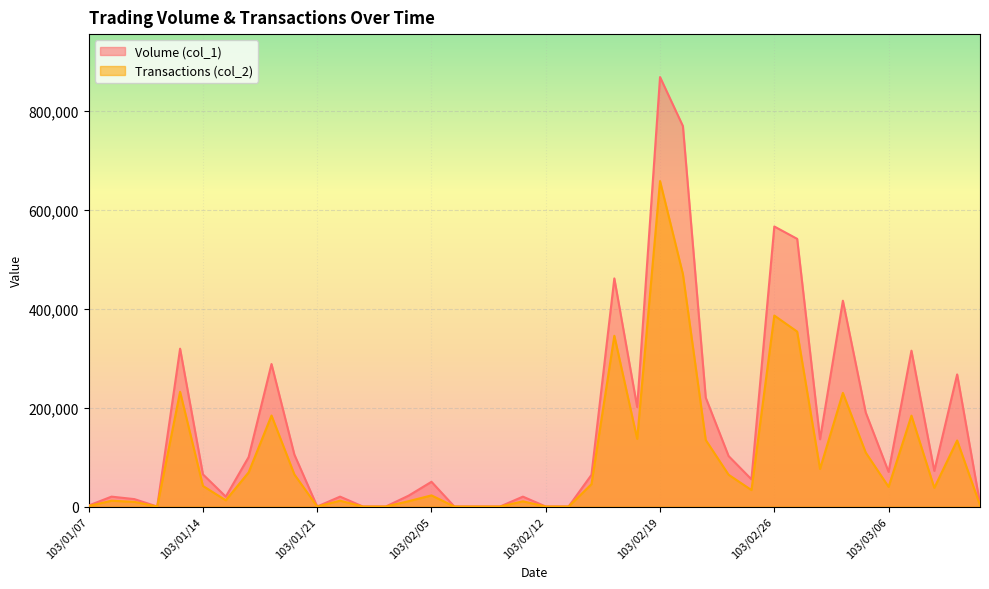

Between 103/01/07 and 103/02/11, which series saw the biggest shift?

Volume (col_1)